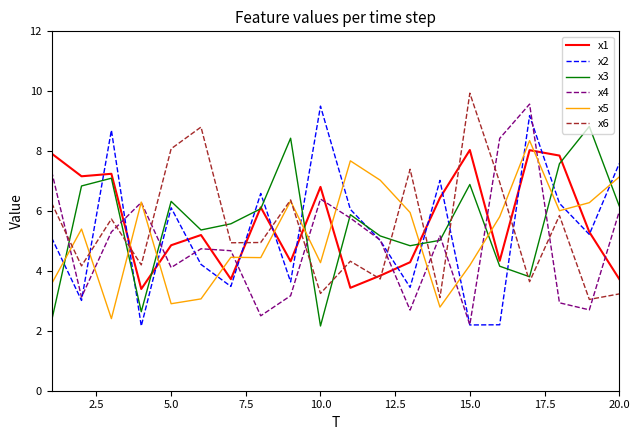

What is the maximum value for x2?

9.5